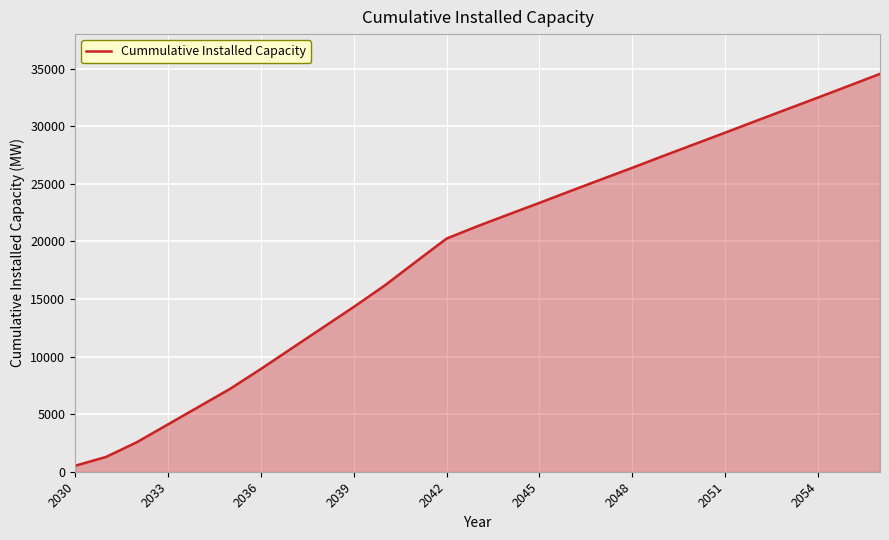

How many lines are shown in the chart?

1